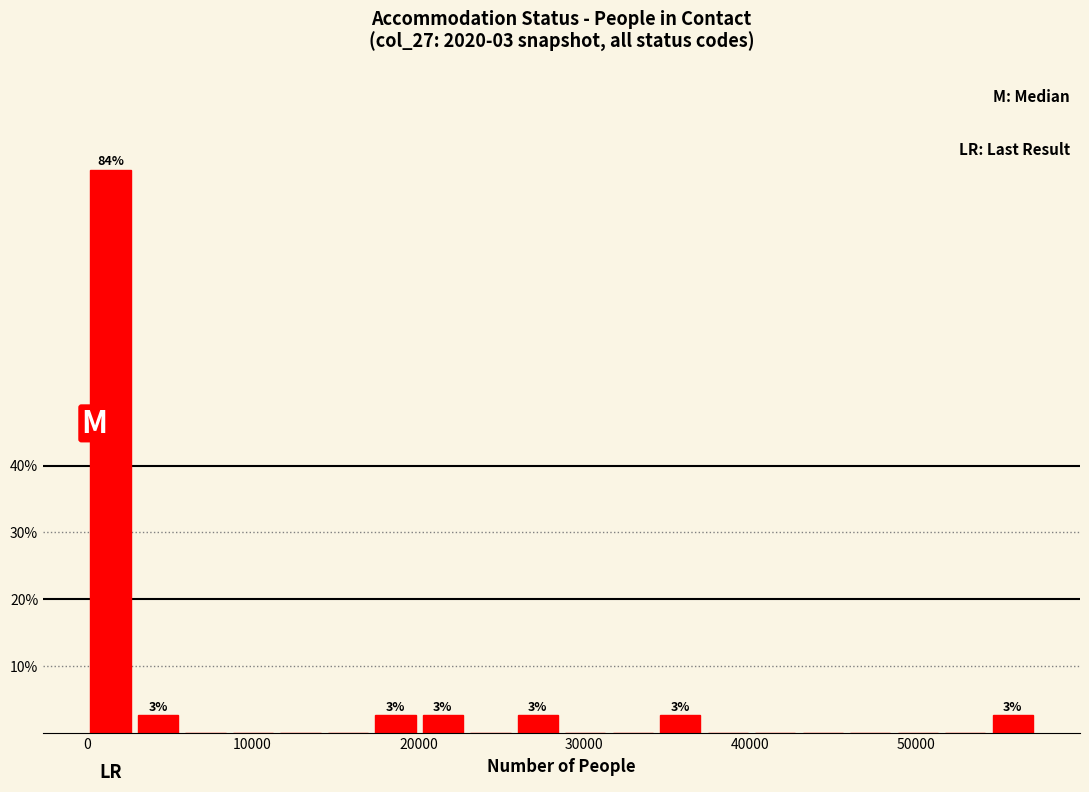

Read against the x-axis, roughly where is the centre of the tallest bar?

1000